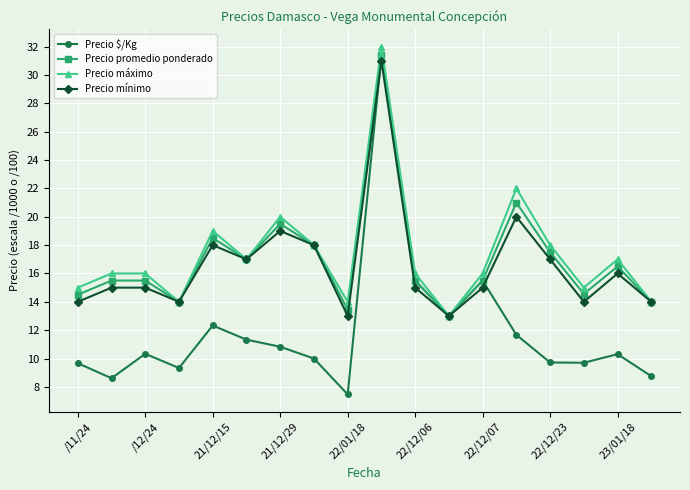

Which series has the largest range (max minus min)?

Precio $/Kg